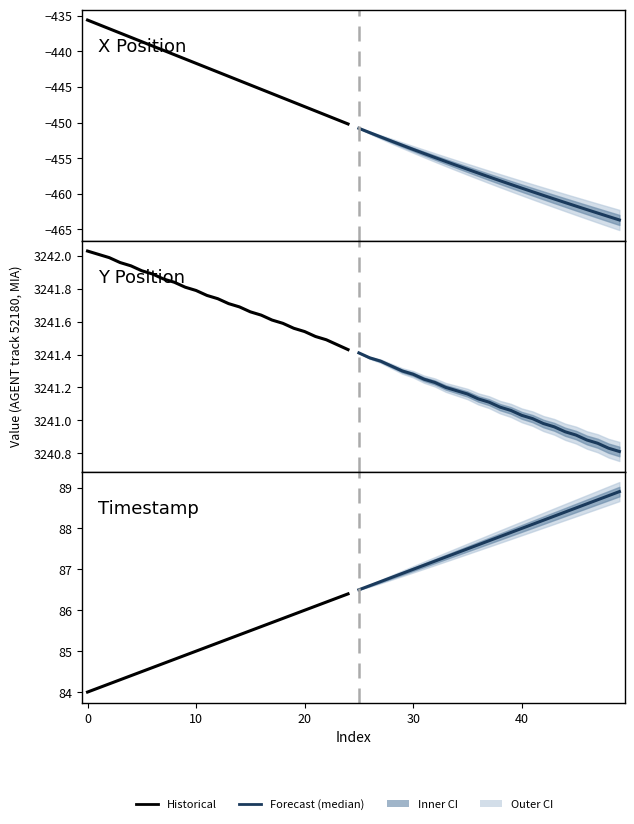

List the series in order of their peak value, highest first.

Forecast (median), Historical